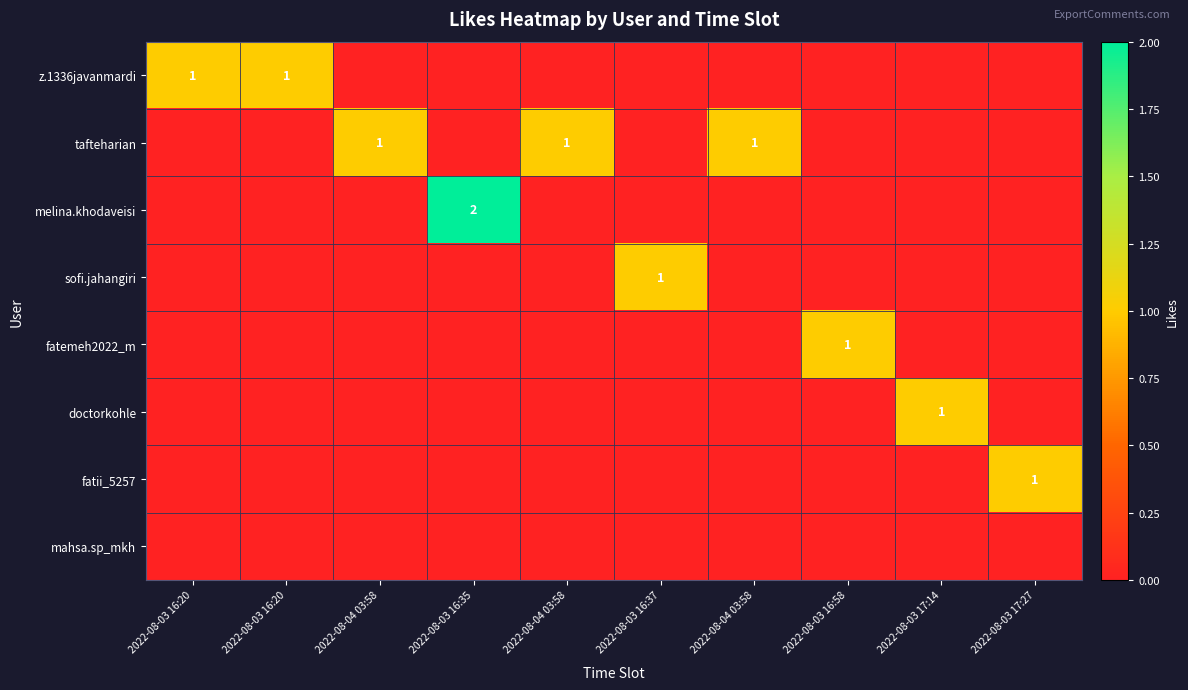

What is the difference between the maximum and minimum values in the fatemeh2022_m series?

1